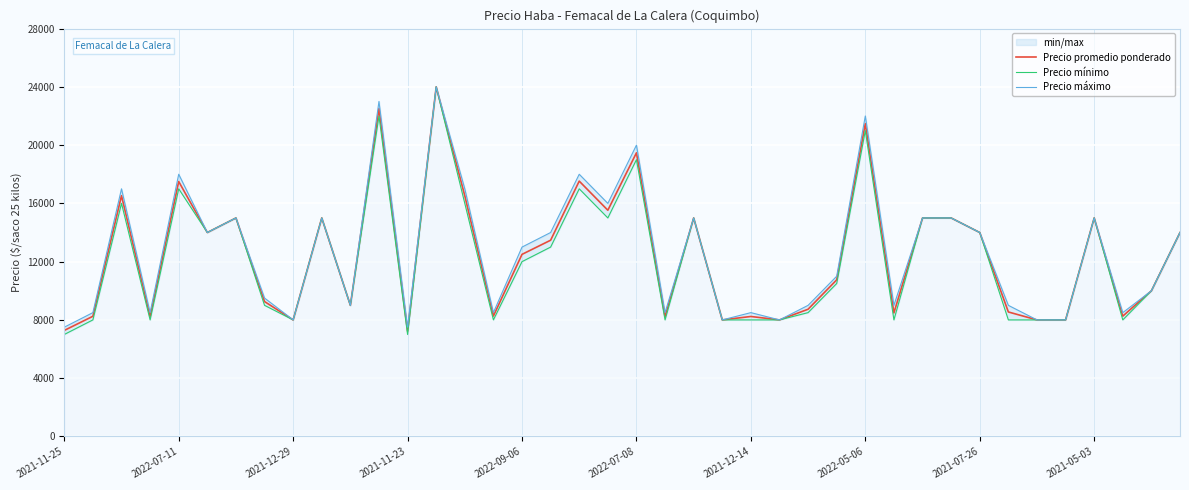

What is the lowest value of the Precio promedio ponderado series?

7227